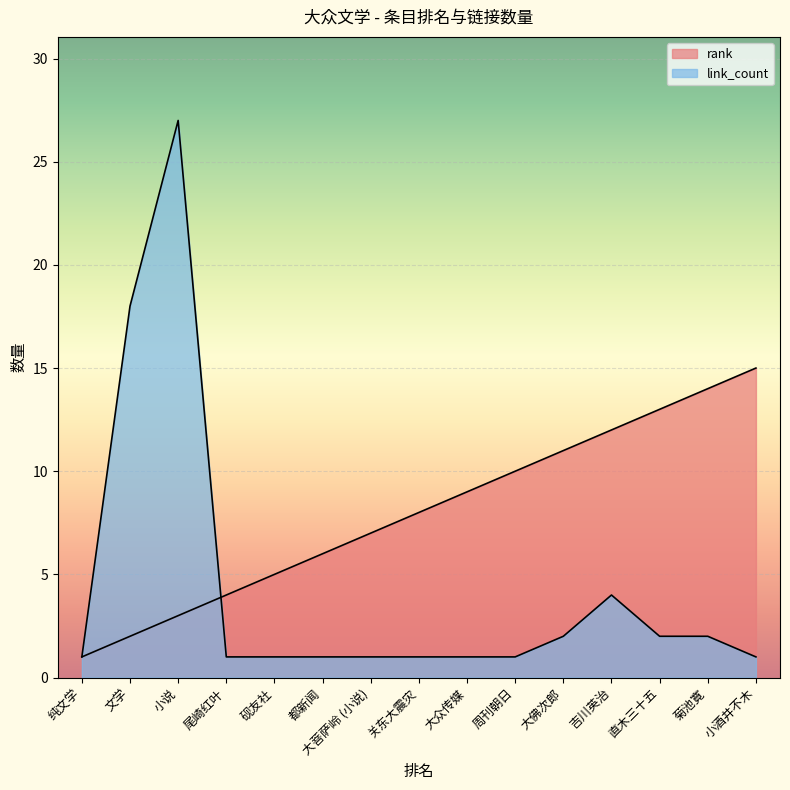

What is the sum of the rank values at 关东大震灾 and 菊池寛?

22